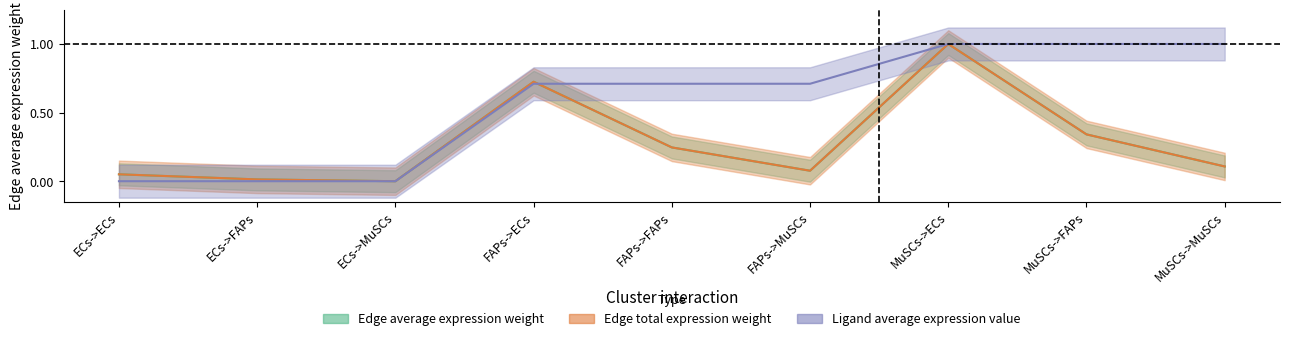

List the labels in order of Edge average expression weight value, smallest first.

ECs->MuSCs, ECs->FAPs, ECs->ECs, FAPs->MuSCs, MuSCs->MuSCs, FAPs->FAPs, MuSCs->FAPs, FAPs->ECs, MuSCs->ECs